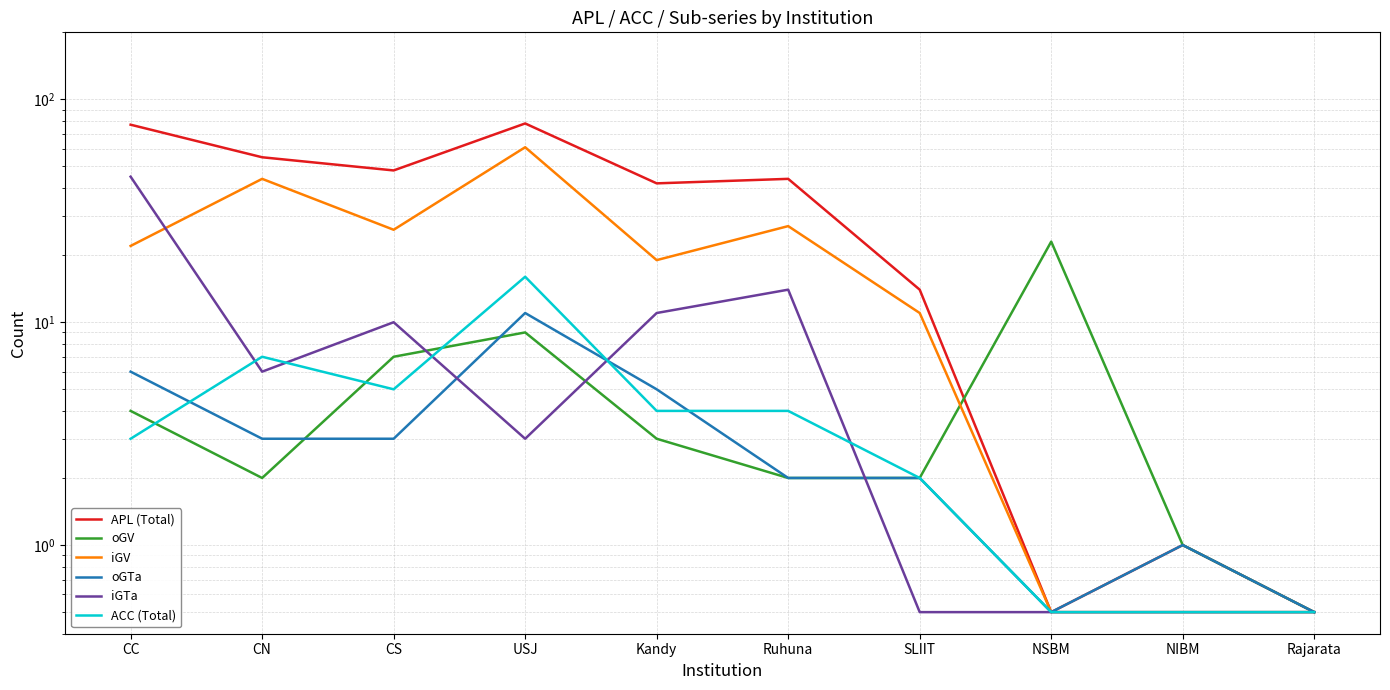

Between CS and Ruhuna, which series saw the biggest shift?

oGV